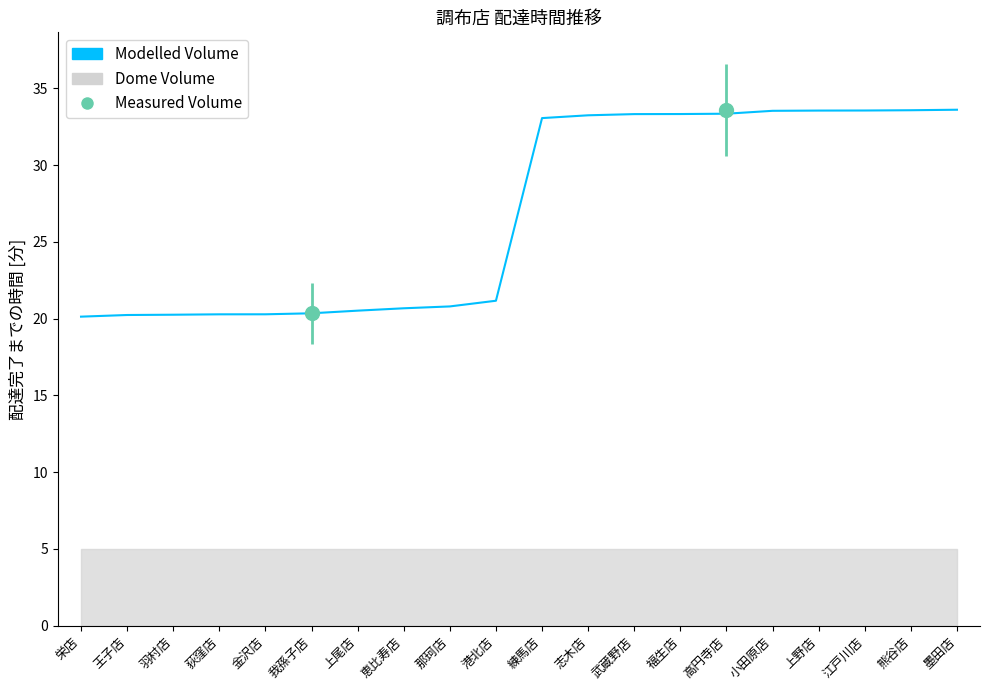

How many lines are shown in the chart?

1